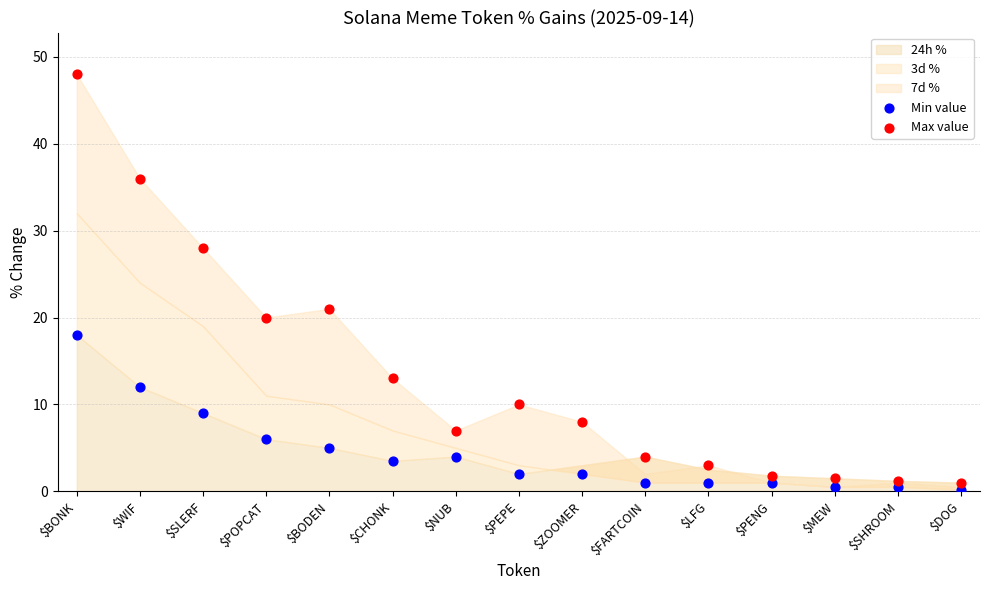

Which series reaches the minimum Y coordinate?

Min value